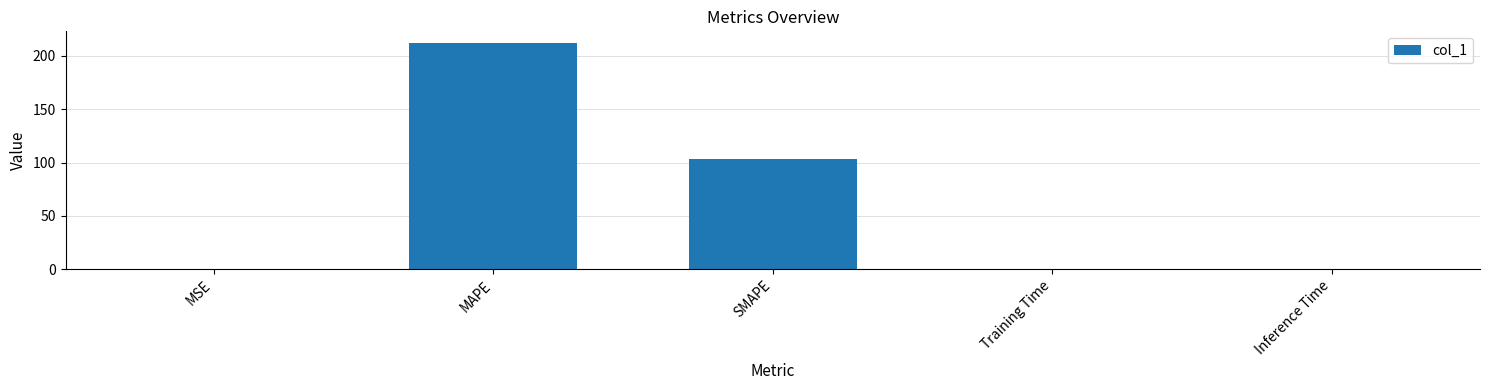

Approximately how many times larger is the value at SMAPE compared to MAPE?

0.5